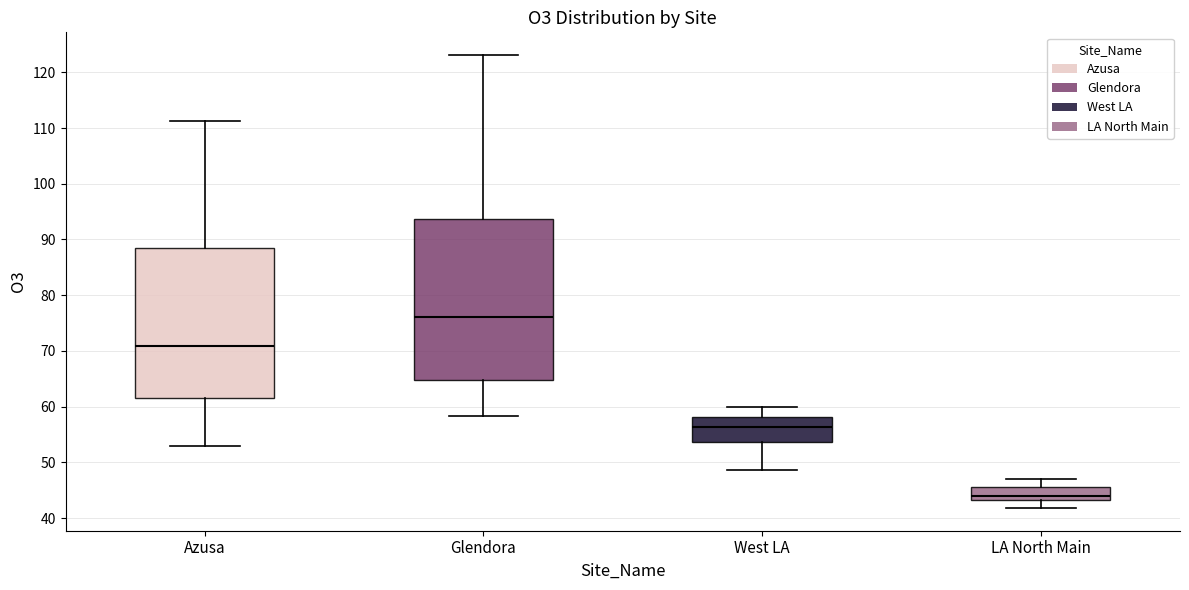

Reading left to right, transcribe this box plot: for each box, give where its median line is, the range the box spans, and where its two whiskers end, as read against the y-axis. The values are not printed on the chart, so give them approximately, as read against the axis.

Azusa: median 71, box 62 to 89, whiskers 53 to 111
Glendora: median 76, box 65 to 94, whiskers 58 to 123
West LA: median 56, box 54 to 58, whiskers 49 to 60
LA North Main: median 44, box 43 to 46, whiskers 42 to 47